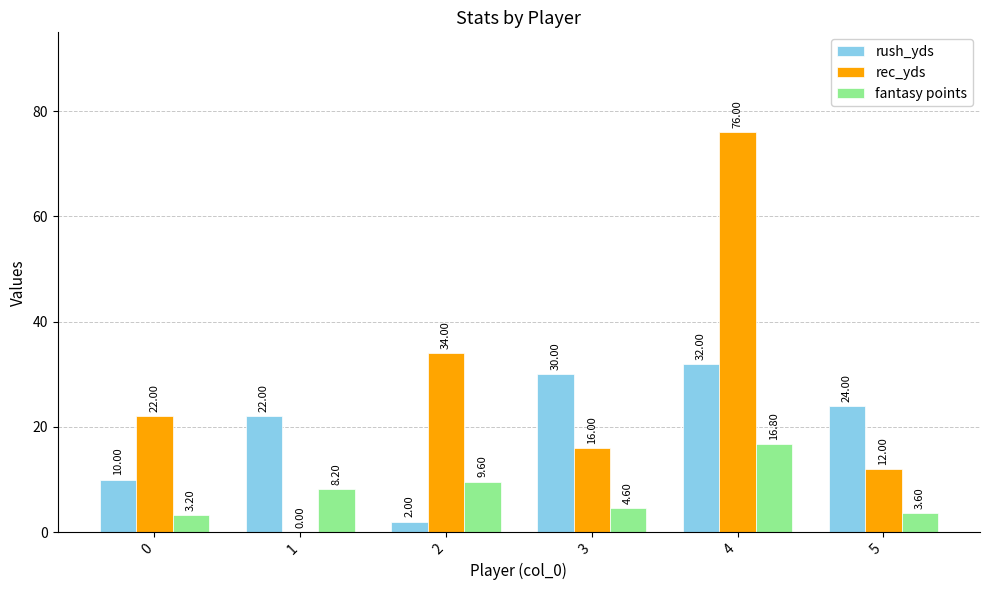

Reading left to right, what are all the values shown in this chart?

rush_yds: 10.0	22.0	2.0	30.0	32.0	24.0
rec_yds: 22.0	0.0	34.0	16.0	76.0	12.0
fantasy points: 3.2	8.2	9.6	4.6	16.8	3.6